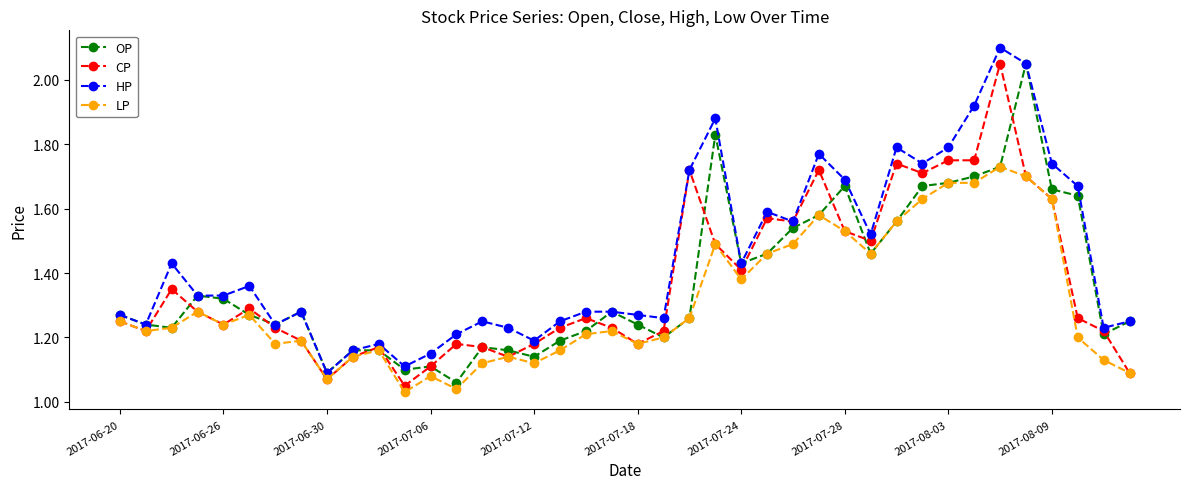

At how many categories does at least one series exceed 1?

40